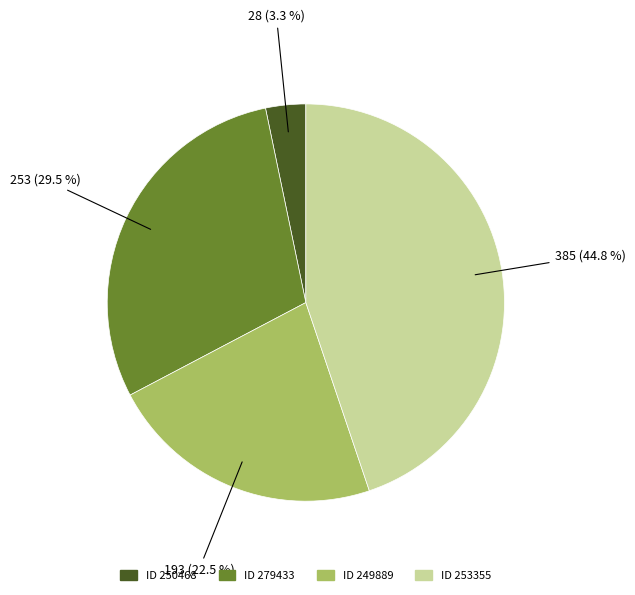

Does any single category account for the majority?

No